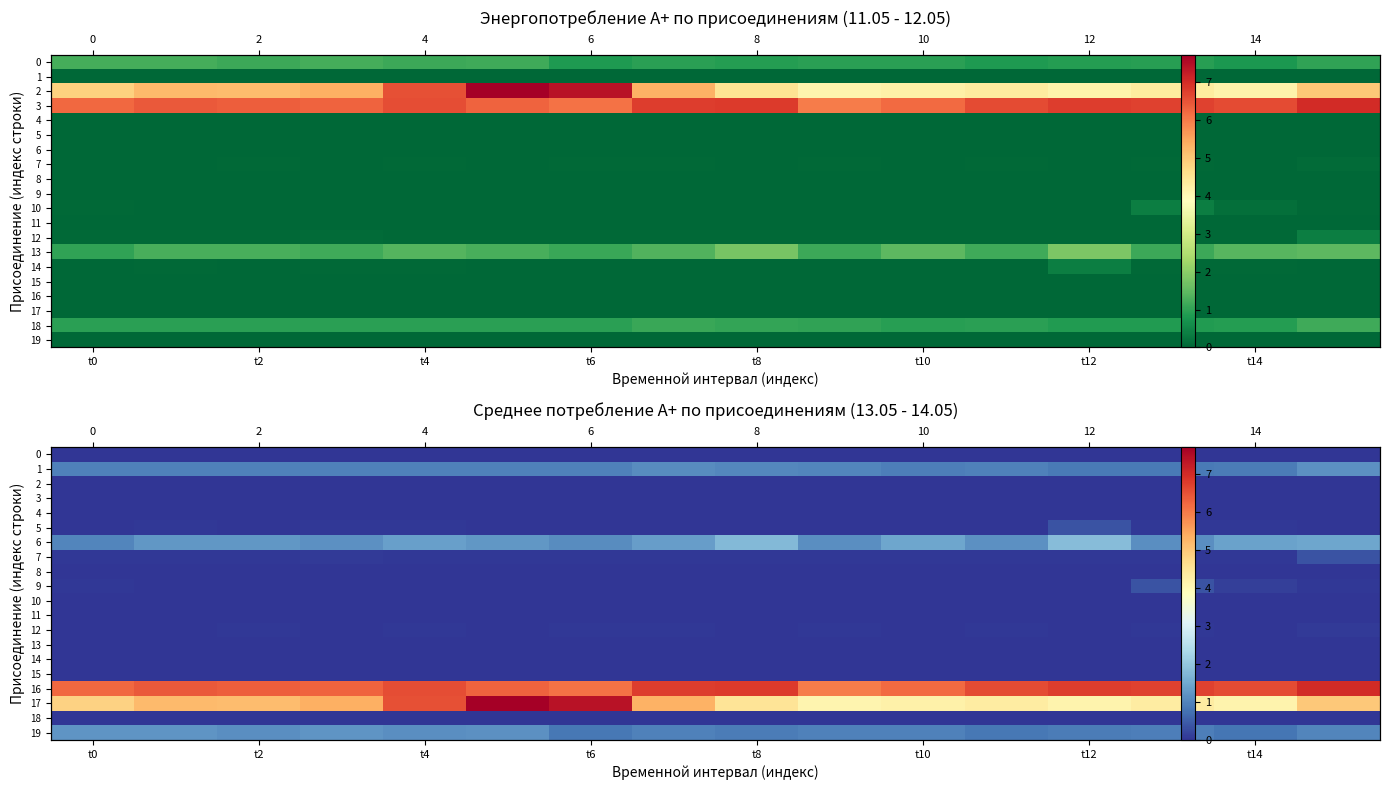

Rank the series by their maximum value, from lowest to highest.

0, 2, 3, 4, 8, 10, 11, 13, 14, 15, 18, 12, 9, 5, 7, 1, 19, 6, 16, 17